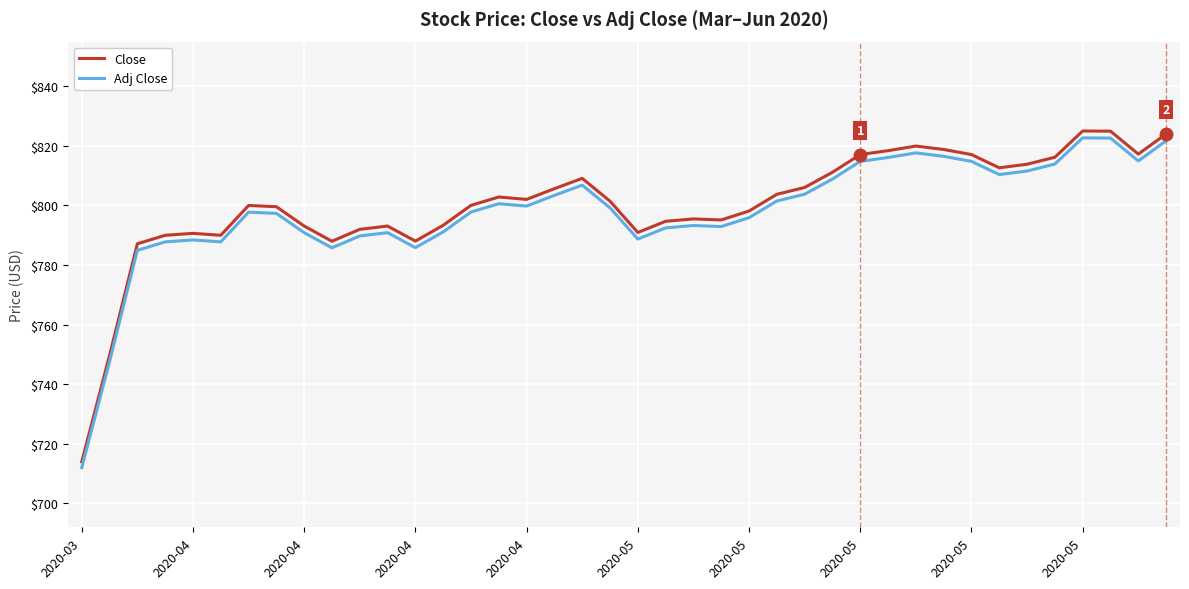

Which series has the widest spread of values?

Close